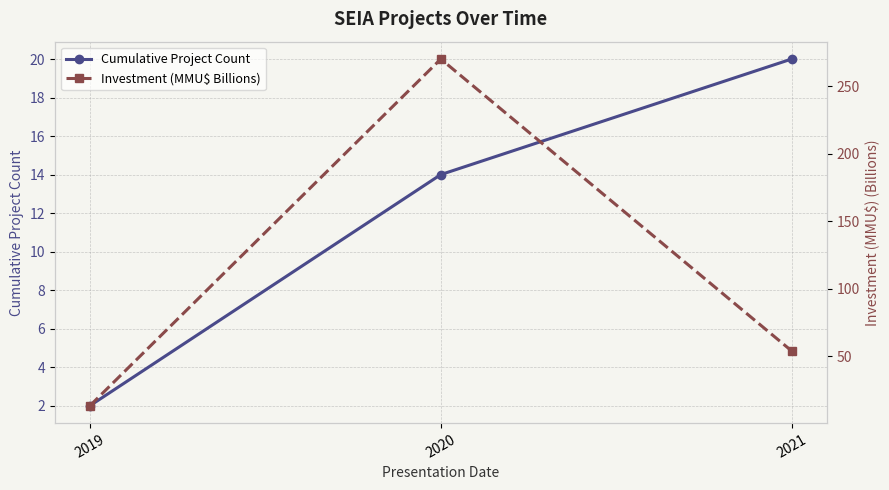

How many lines are shown in the chart?

2